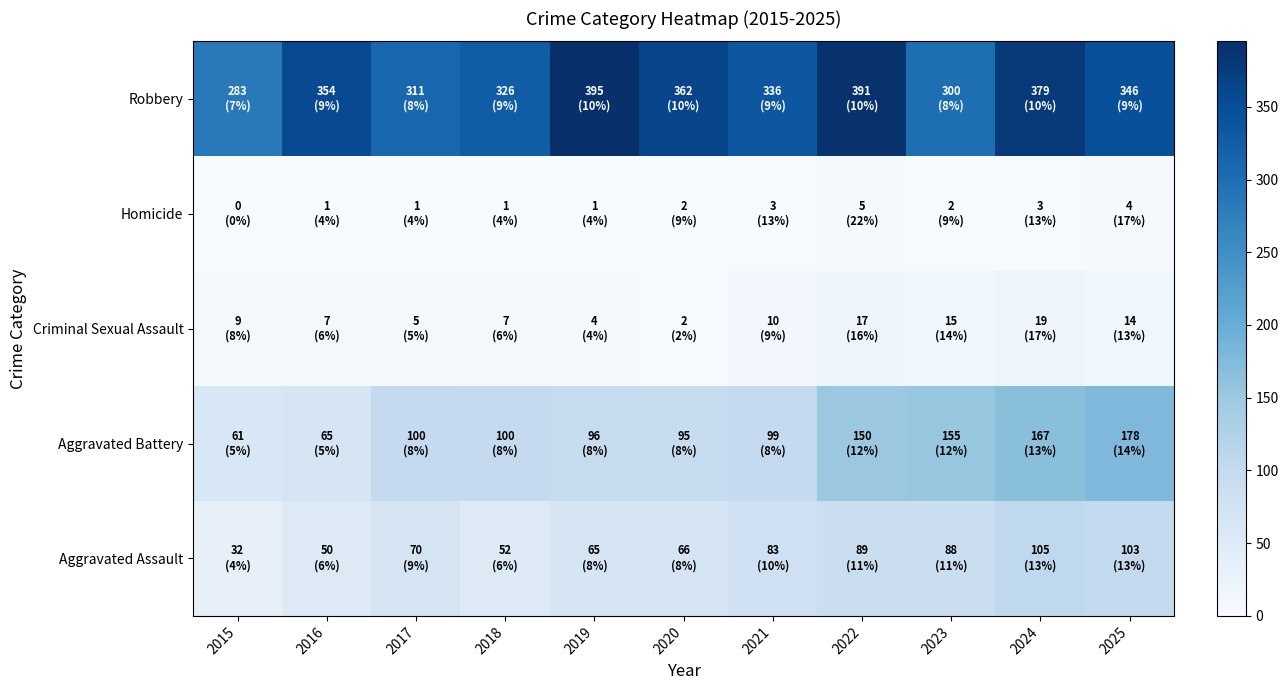

Reading left to right, what are all the values shown in this chart?

Aggravated Assault: 2015=32	2016=50	2017=70	2018=52	2019=65	2020=66	2021=83	2022=89	2023=88	2024=105	2025=103
Aggravated Battery: 2015=61	2016=65	2017=100	2018=100	2019=96	2020=95	2021=99	2022=150	2023=155	2024=167	2025=178
Criminal Sexual Assault: 2015=9	2016=7	2017=5	2018=7	2019=4	2020=2	2021=10	2022=17	2023=15	2024=19	2025=14
Homicide: 2015=0	2016=1	2017=1	2018=1	2019=1	2020=2	2021=3	2022=5	2023=2	2024=3	2025=4
Robbery: 2015=283	2016=354	2017=311	2018=326	2019=395	2020=362	2021=336	2022=391	2023=300	2024=379	2025=346